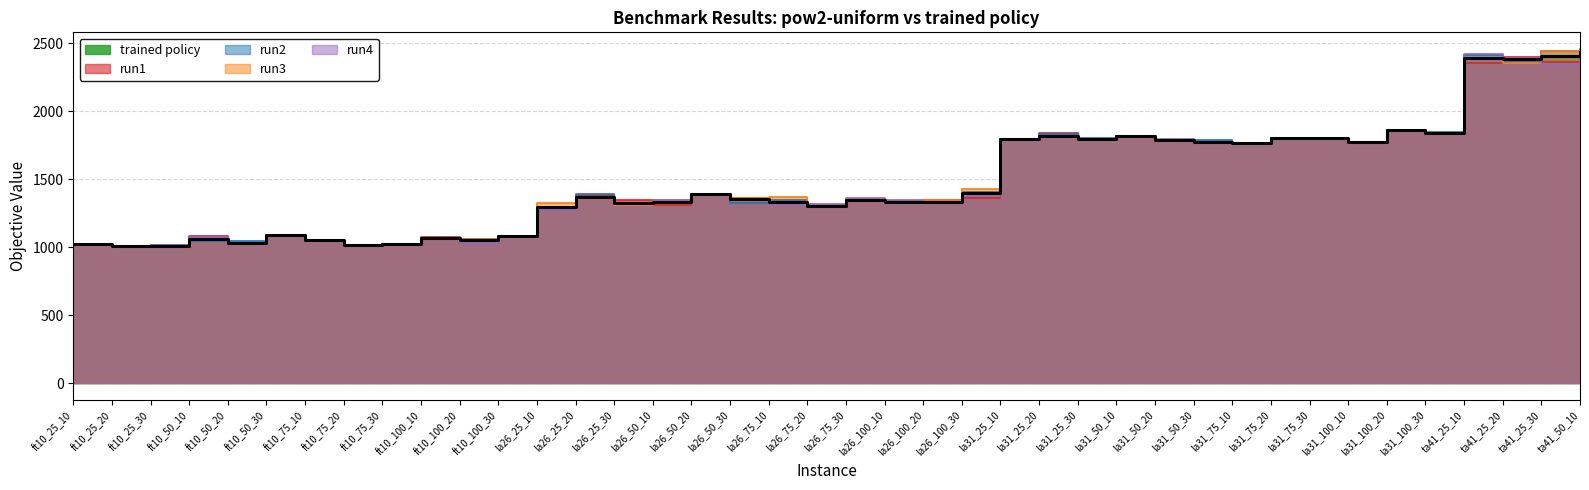

What is the label of the 22nd point from the left?

la26_100_10